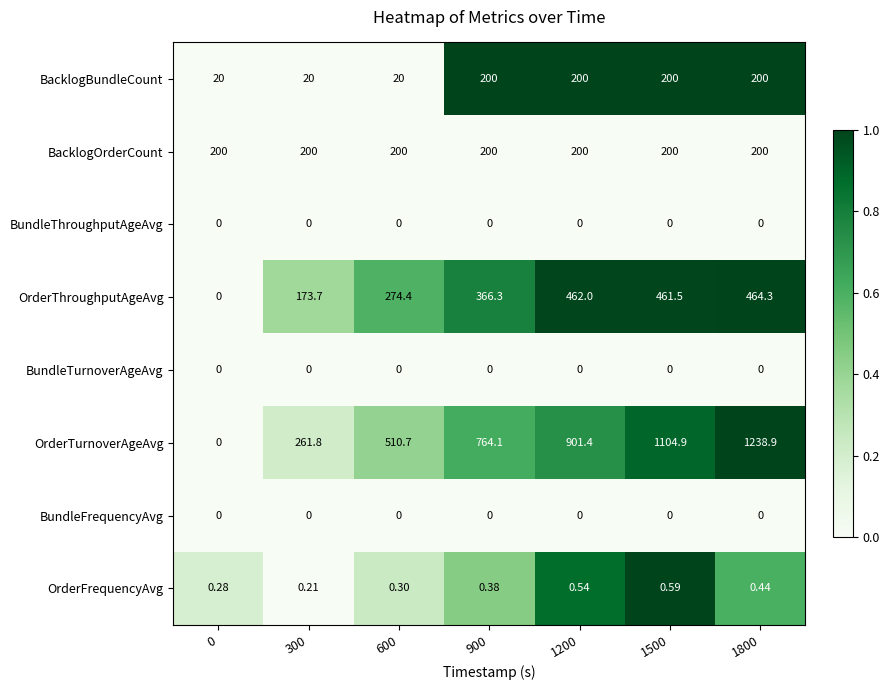

Which series changed the most between 0 and 900?

OrderTurnoverAgeAvg